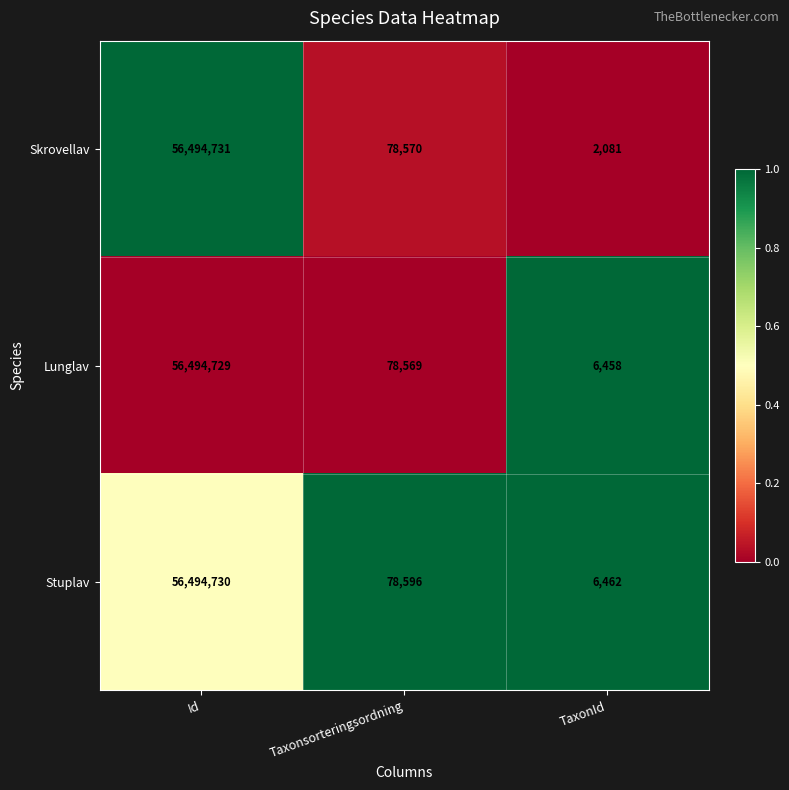

Is it true that Stuplav equals 31646 at Taxonsorteringsordning?

False